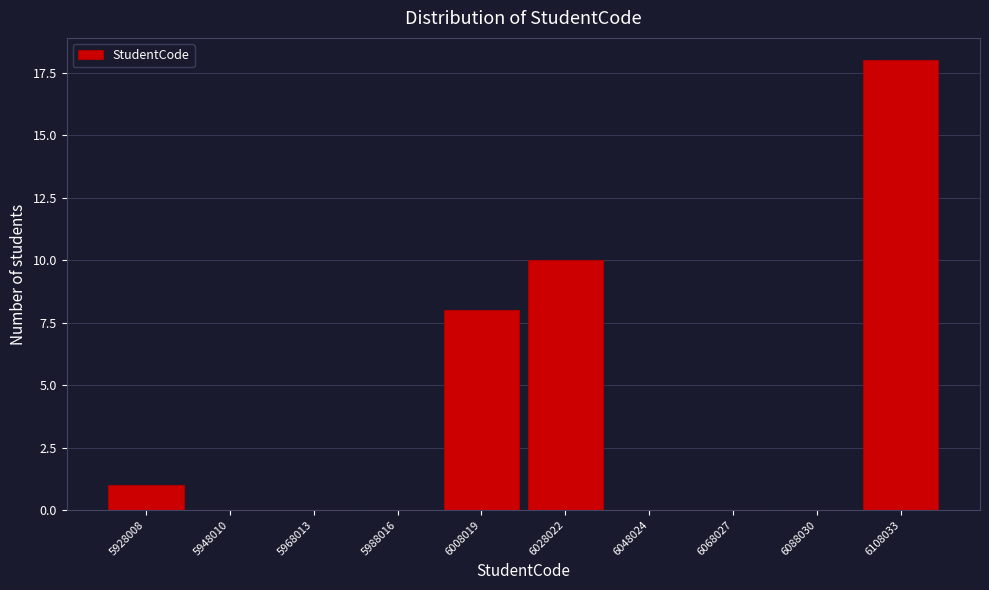

Reading left to right, transcribe all the data shown in this chart.

5928008=1	5948010=0	5968013=0	5988016=0	6008019=8	6028022=10	6048024=0	6068027=0	6088030=0	6108033=18